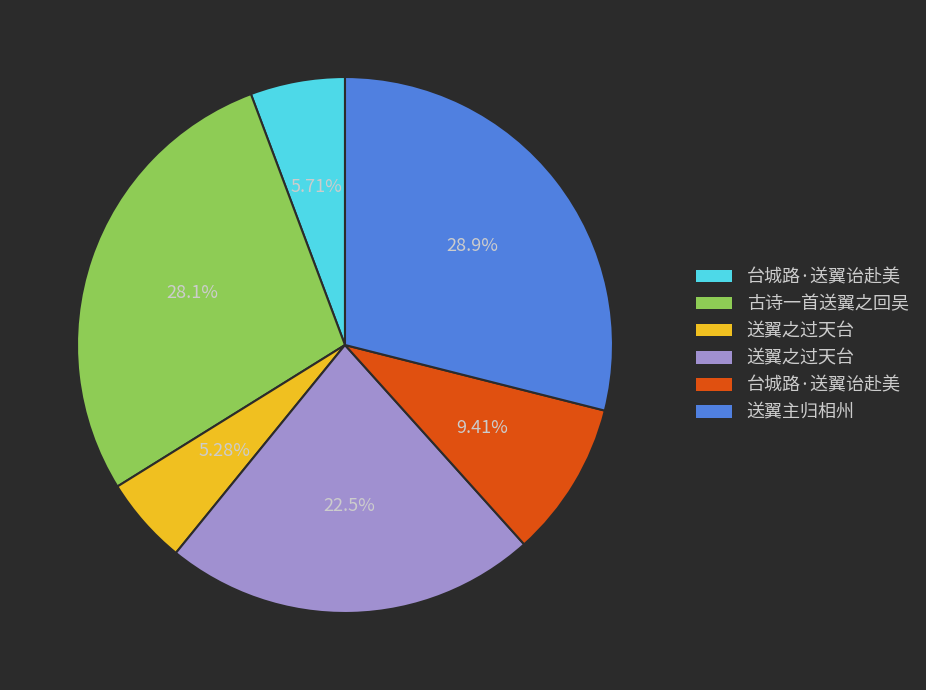

To the nearest percent, what is the average slice percentage?

17%